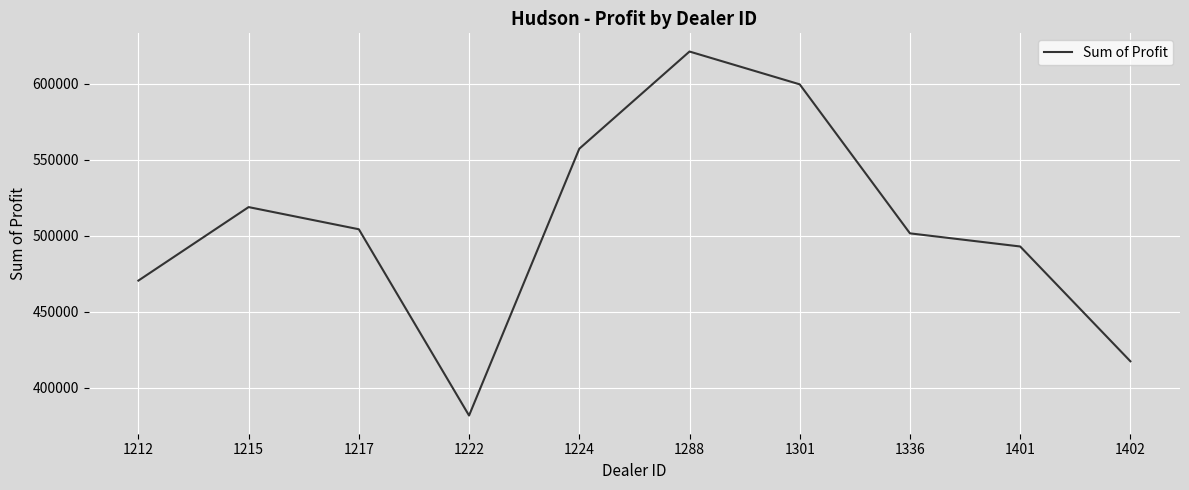

How many lines are shown in the chart?

1